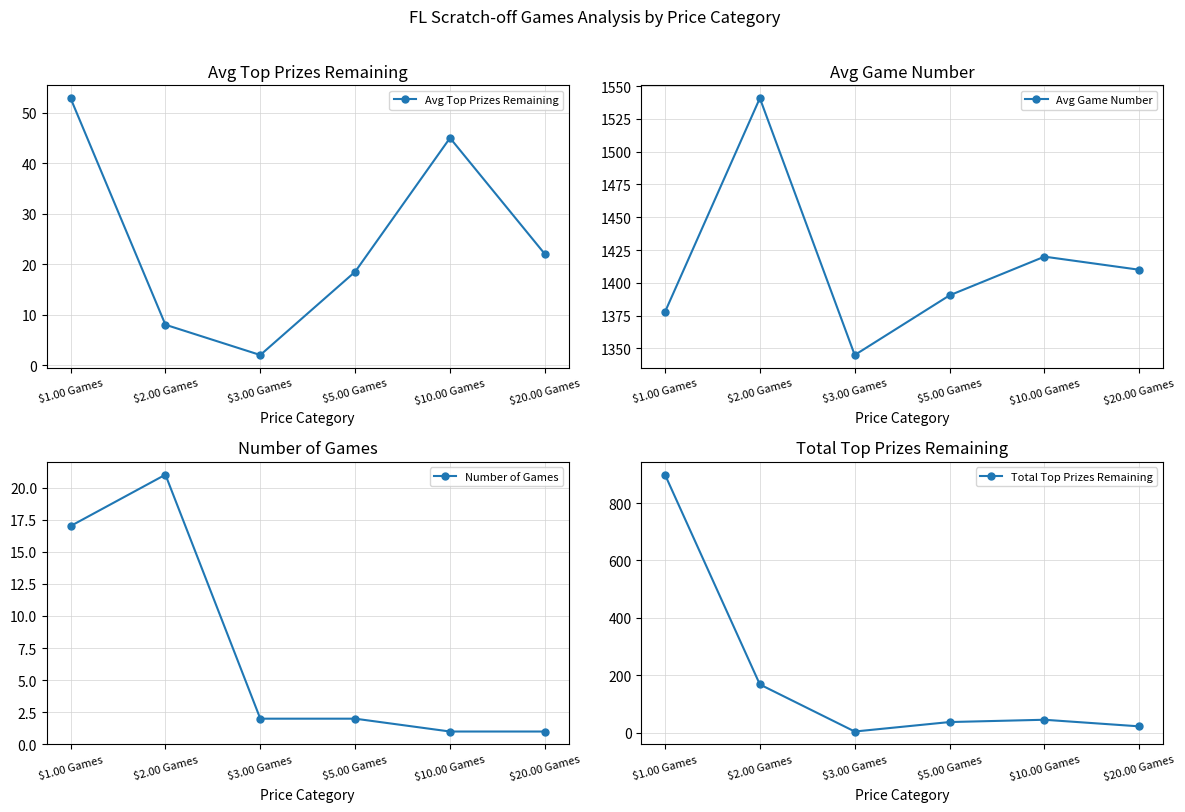

True or false: Avg Top Prizes Remaining and Total Top Prizes Remaining cross at least once.

False